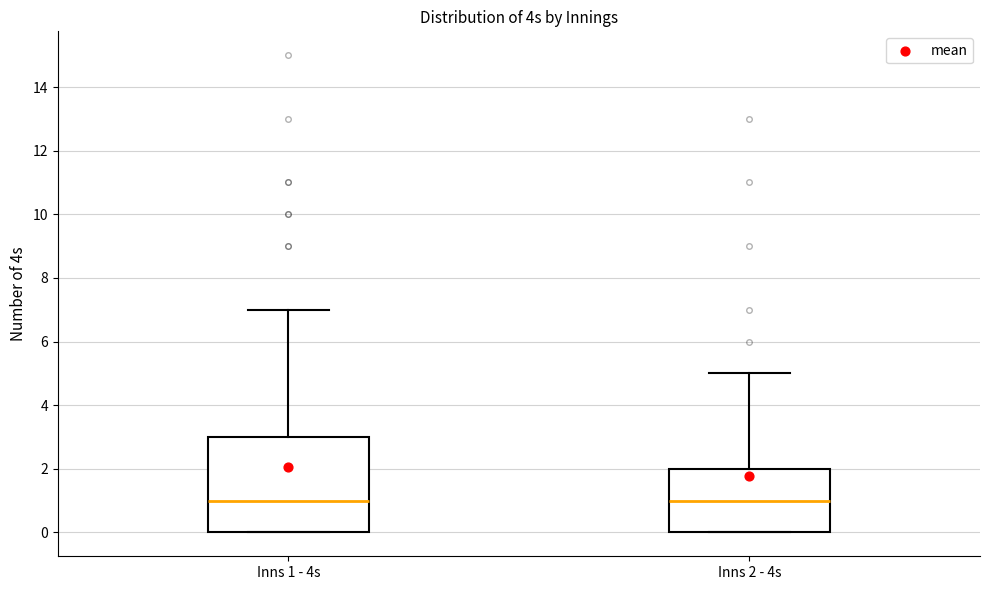

Where is the upper edge of the box for Inns 1 - 4s on the y-axis? The values are not printed on the chart, so give them approximately, as read against the axis.

3